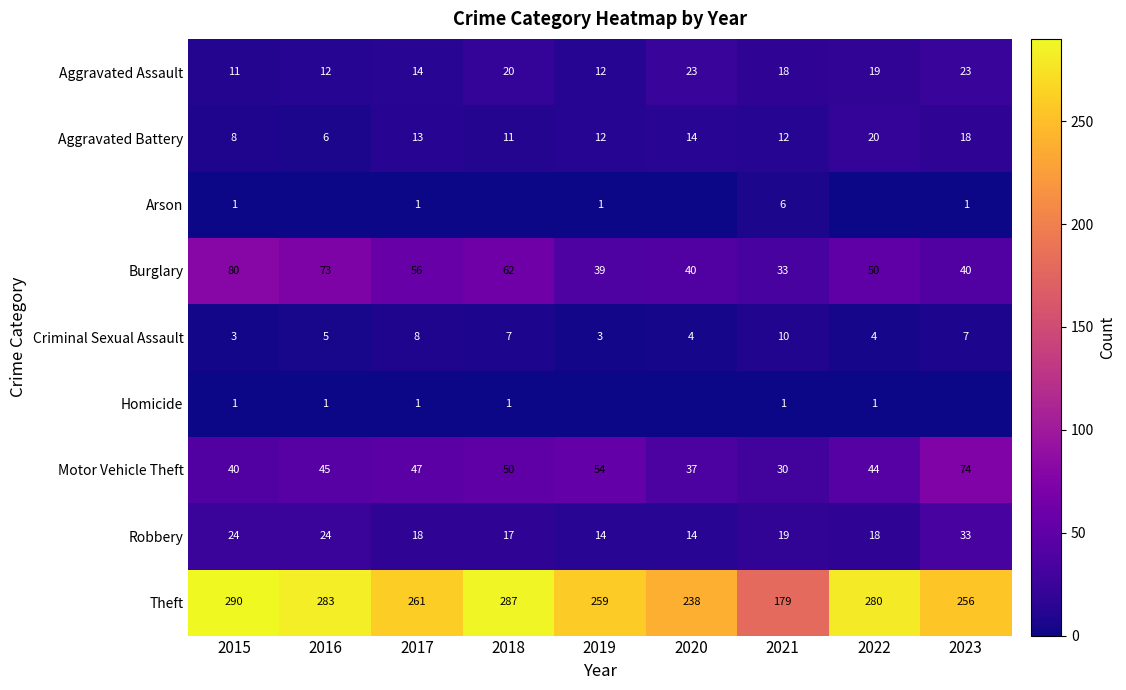

Where is Burglary nearest to the value 56?

2017